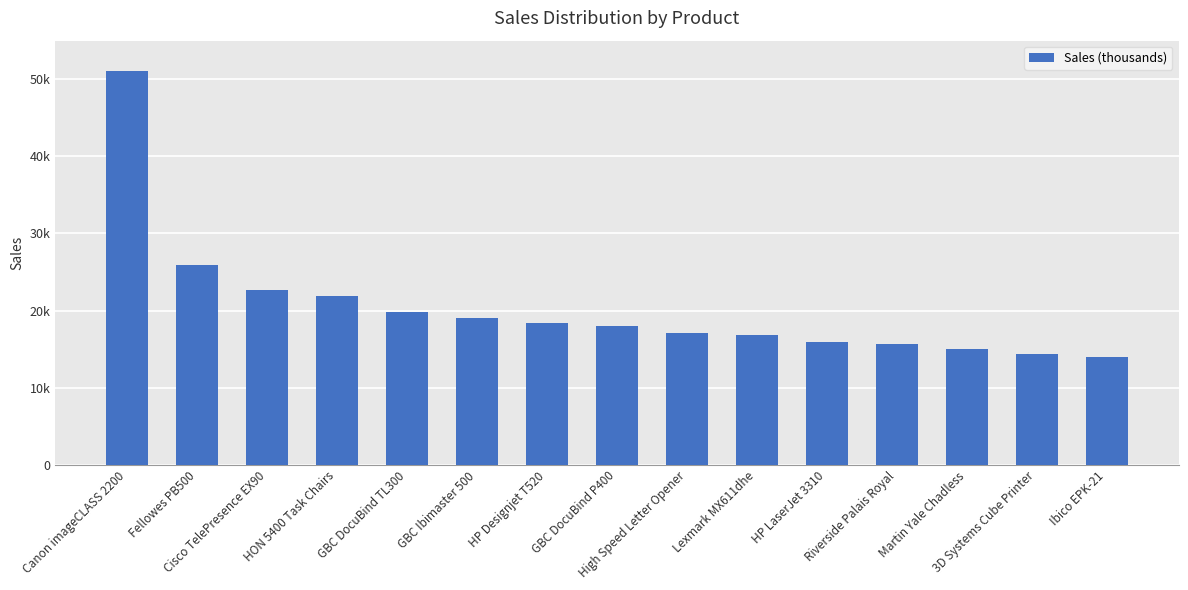

The value at Ibico EPK-21 is 19252. True or false?

False